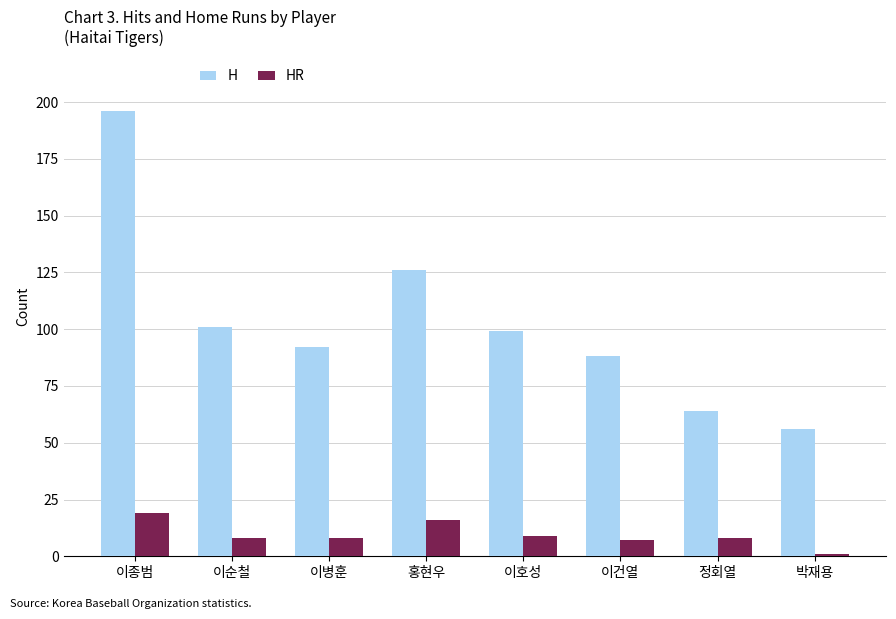

What is the difference between the highest and lowest values at 이건열?

81